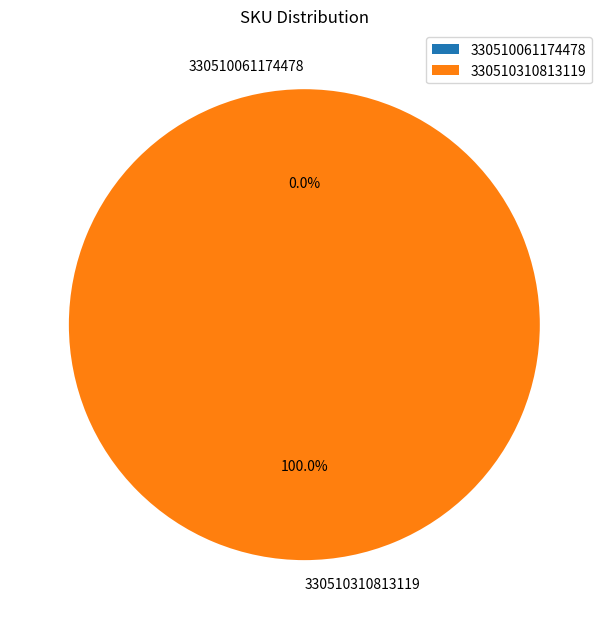

The 330510310813119 slice represents 100% of the pie. True or false?

True